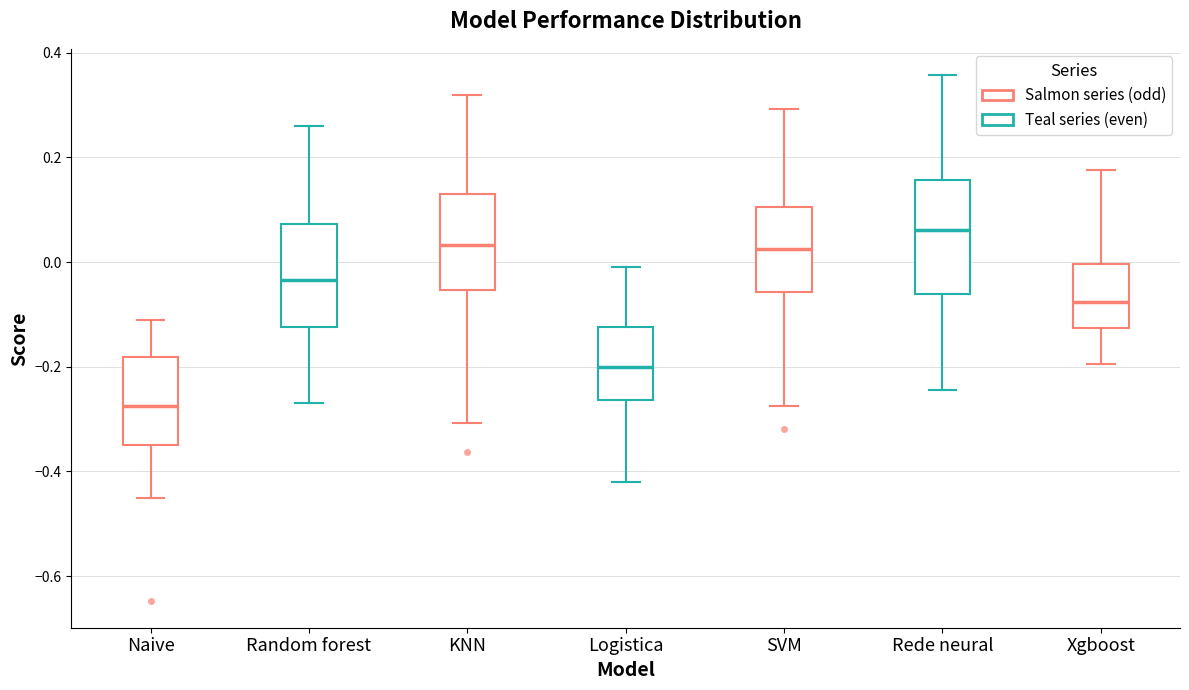

Reading left to right, transcribe this box plot: for each box, give where its median line is, the range the box spans, and where its two whiskers end, as read against the y-axis. The values are not printed on the chart, so give them approximately, as read against the axis.

Naive: median -0.28, box -0.34 to -0.18, whiskers -0.46 to -0.12
Random forest: median -0.04, box -0.12 to 0.08, whiskers -0.26 to 0.26
KNN: median 0.04, box -0.06 to 0.14, whiskers -0.30 to 0.32
Logistica: median -0.20, box -0.26 to -0.12, whiskers -0.42 to 0.00
SVM: median 0.02, box -0.06 to 0.10, whiskers -0.28 to 0.30
Rede neural: median 0.06, box -0.06 to 0.16, whiskers -0.24 to 0.36
Xgboost: median -0.08, box -0.12 to 0.00, whiskers -0.20 to 0.18